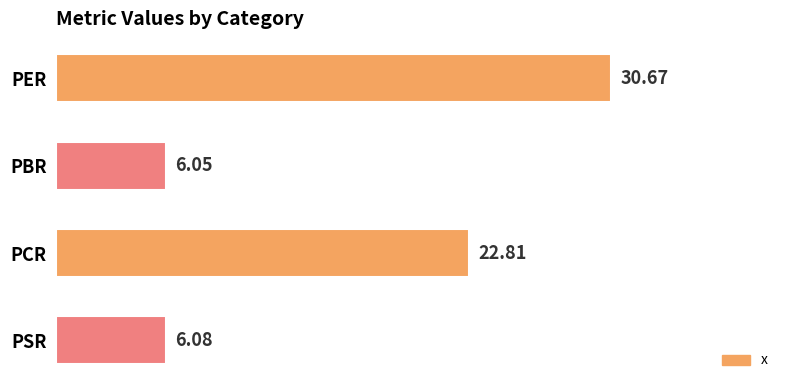

What is the label of the 4th bar from the top?

PSR